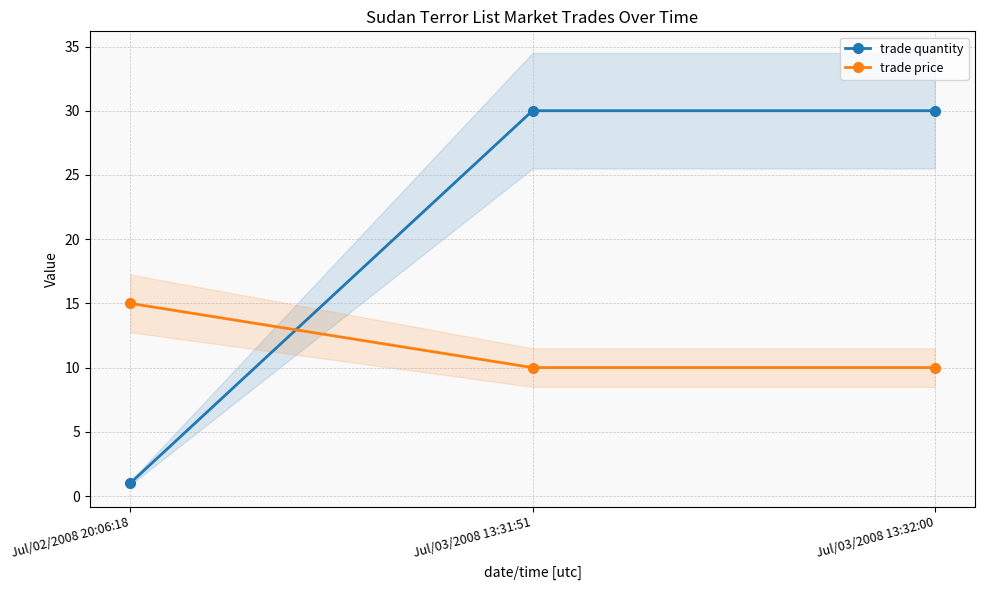

Is the value of trade quantity at Jul/03/2008 13:31:51 greater than the value of trade price at Jul/03/2008 13:32:00?

Yes